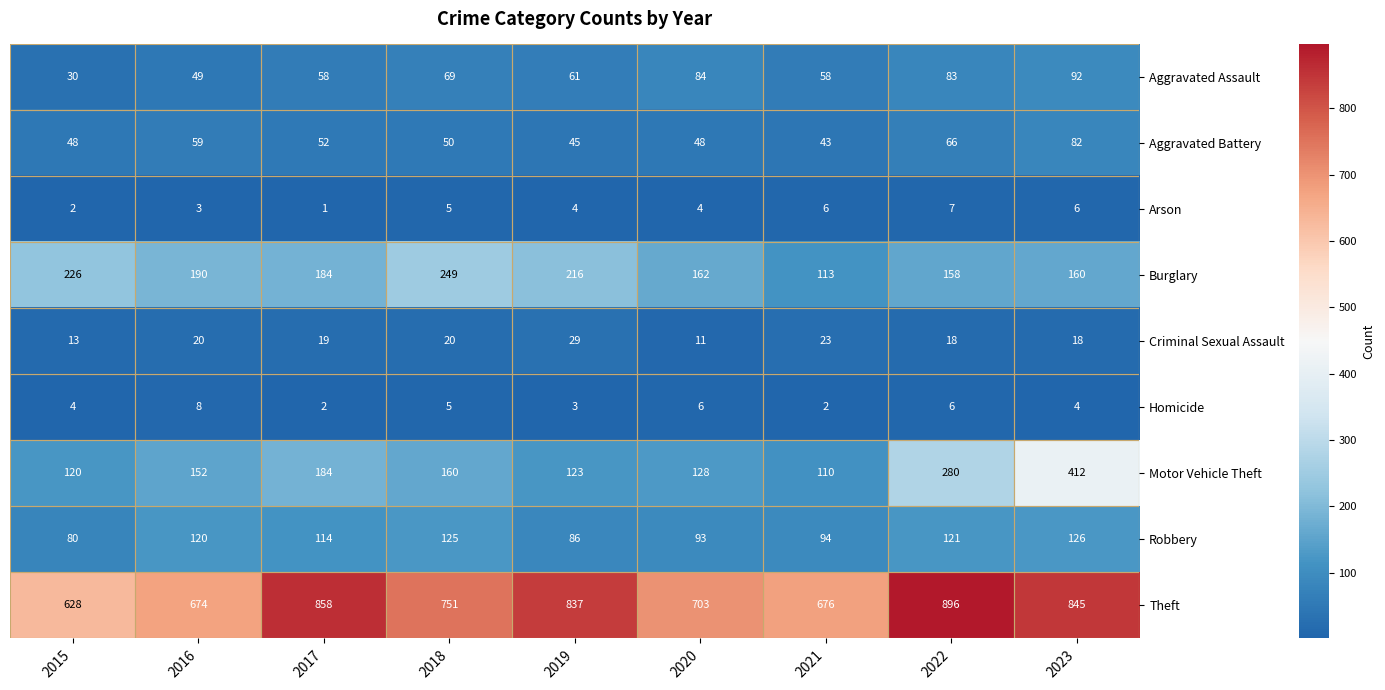

Which series changed the most between 2015 and 2022?

Theft